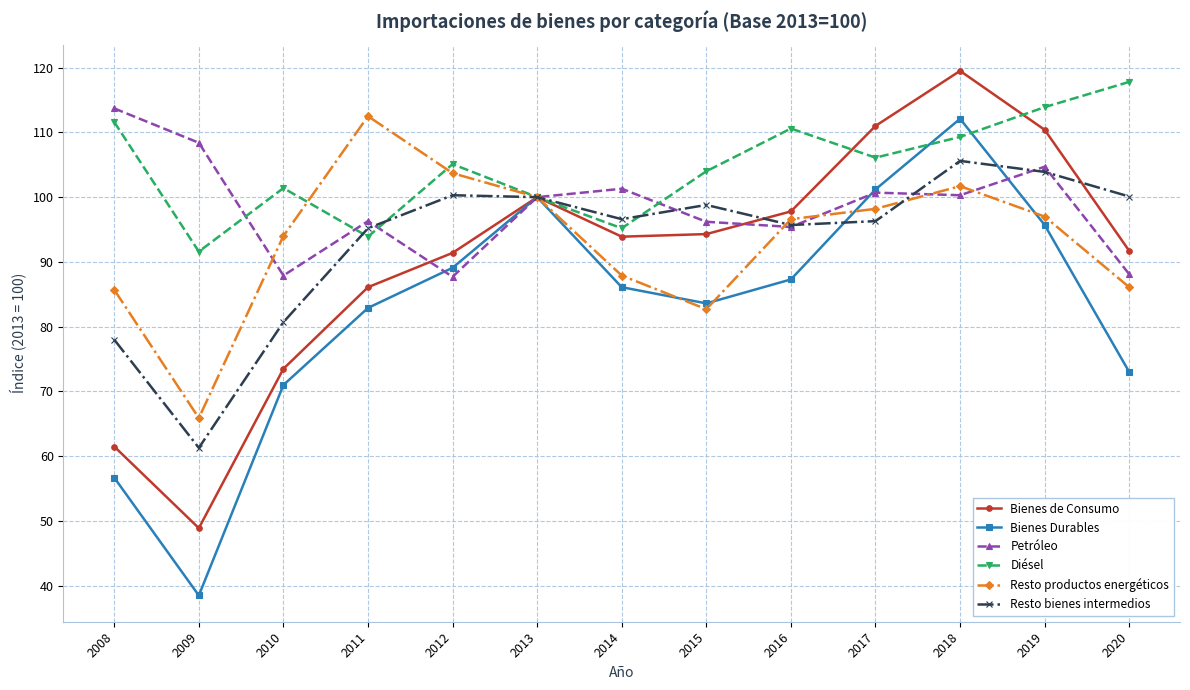

Which series has the largest range (max minus min)?

Bienes Durables